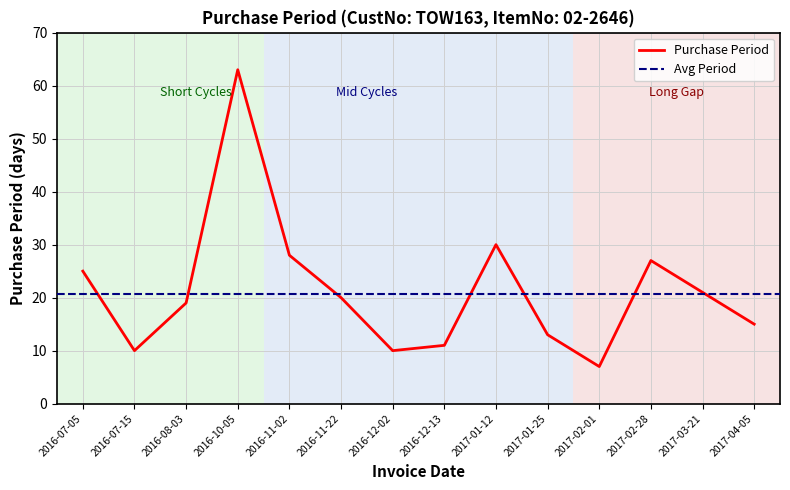

What is the label of the 2nd point from the left?

2016-07-15